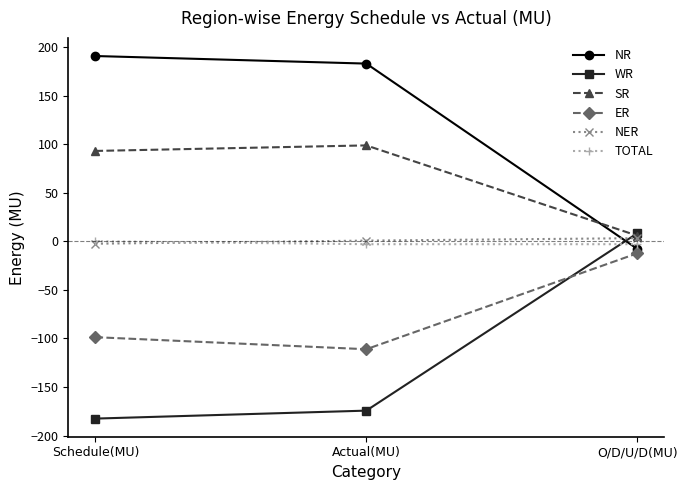

What is the total value across all series at Actual(MU)?

-6.1